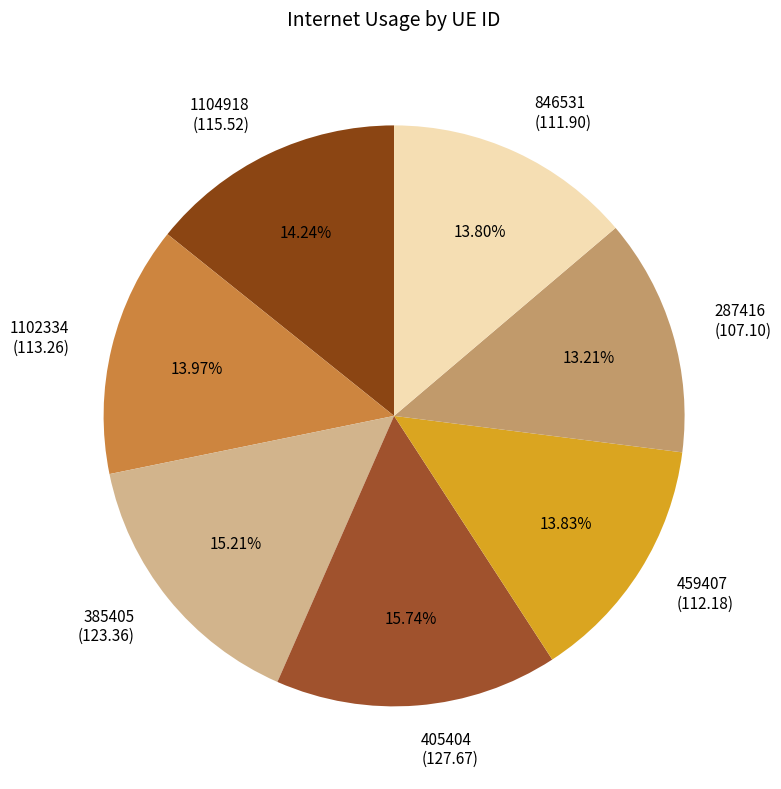

To the nearest percent, what is the difference between the 287416 and 846531 slice percentages?

1%